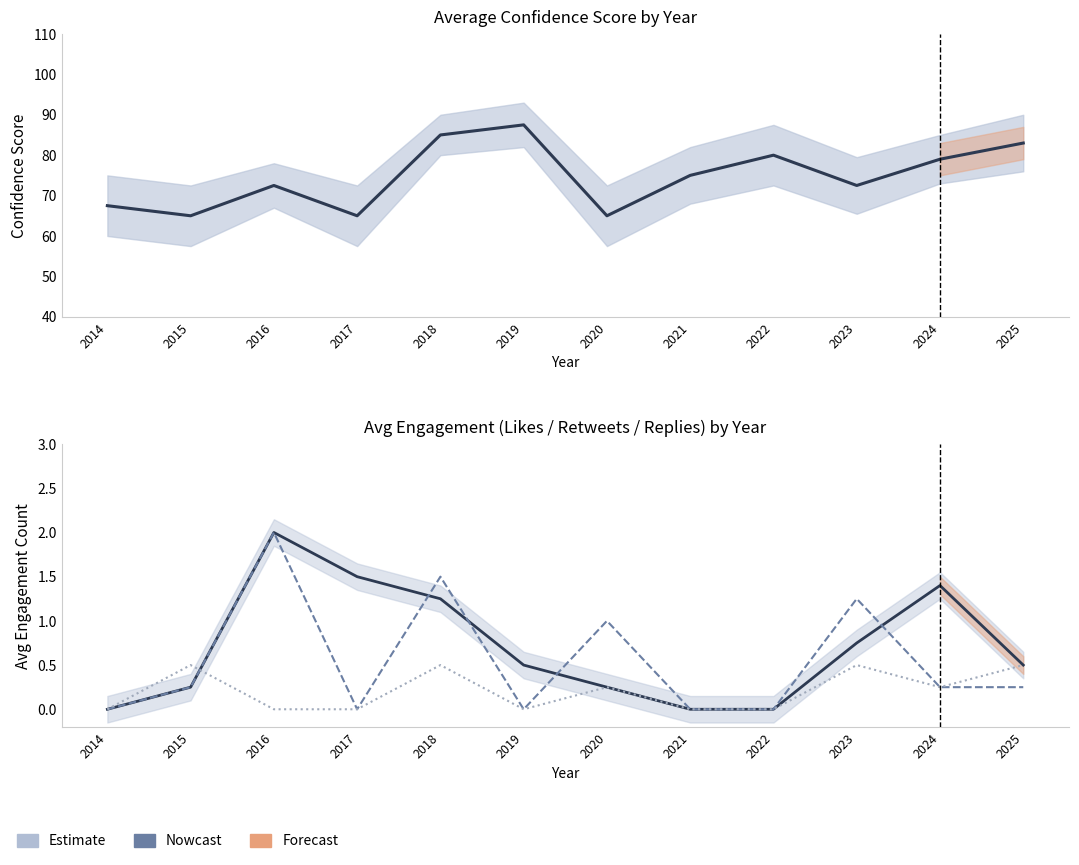

True or false: replies and confidence_score cross at least once.

False